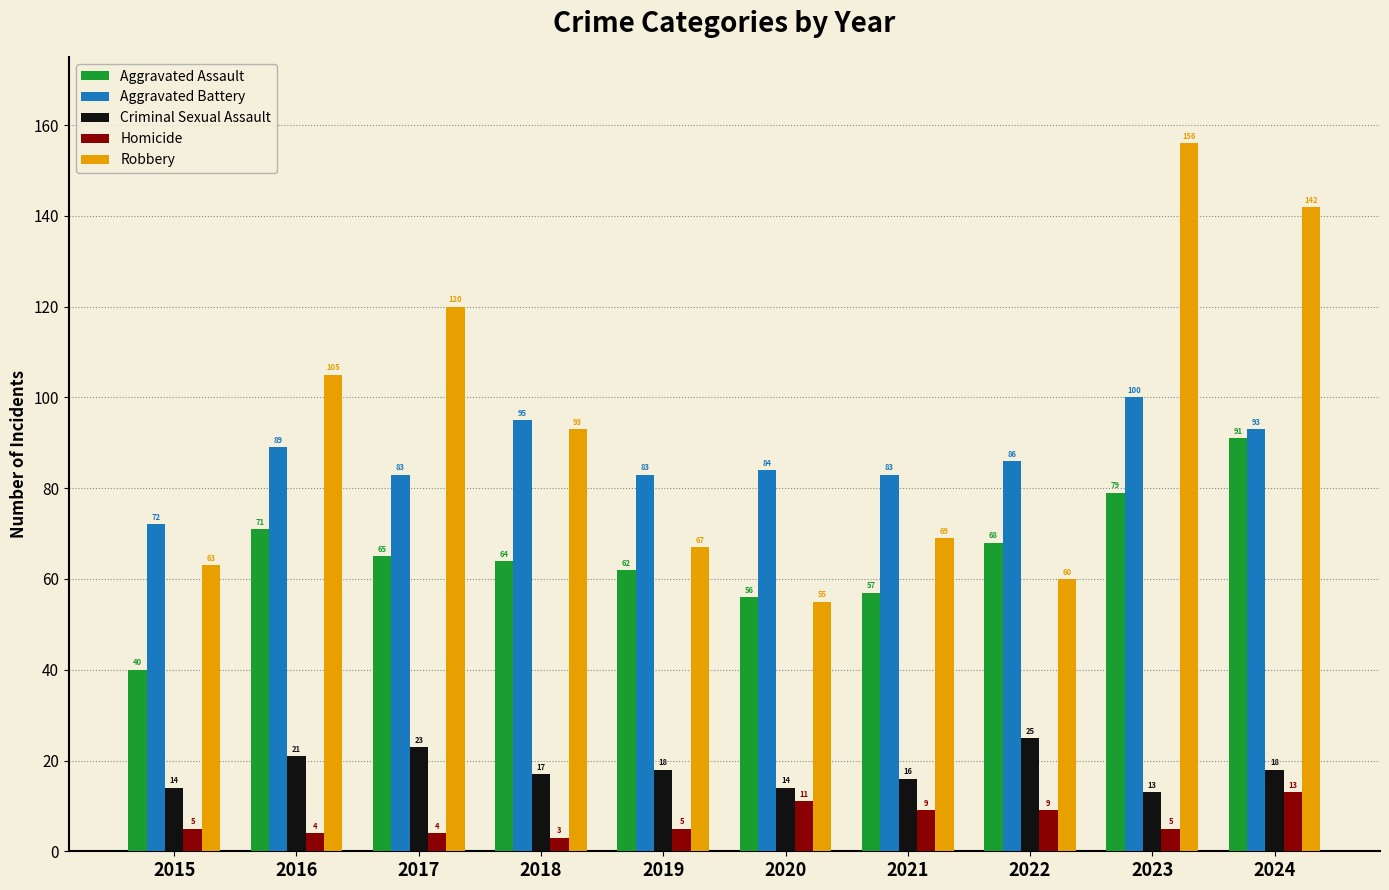

At how many categories does at least one series exceed 28?

10